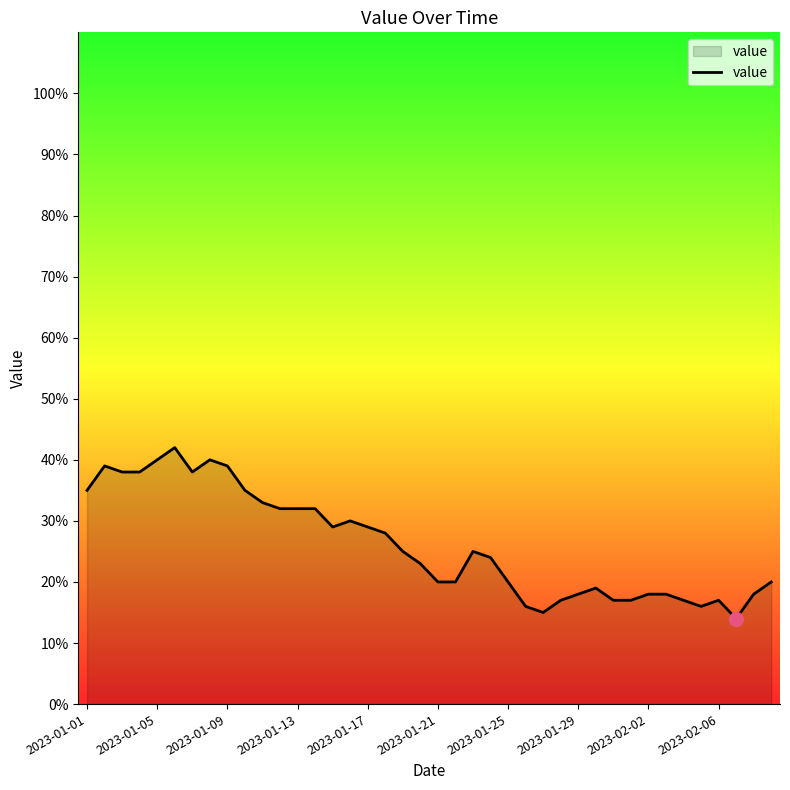

What is the smallest value displayed?

14